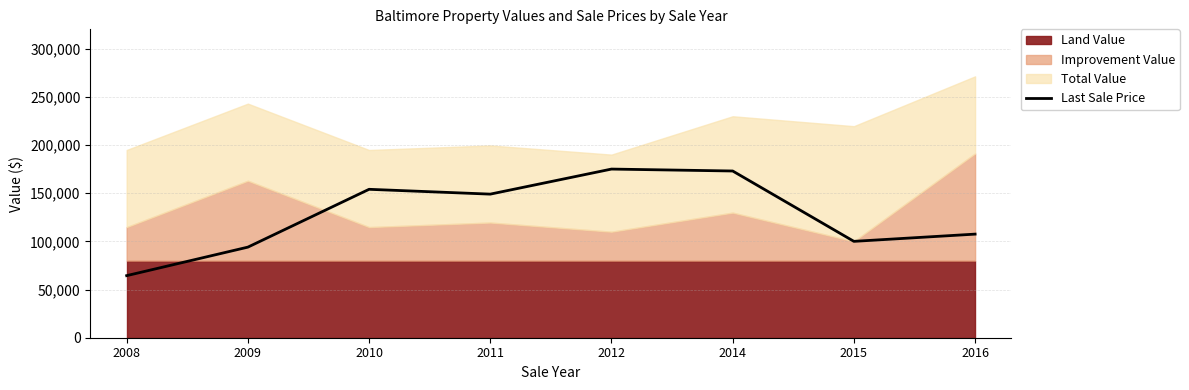

Reading left to right, what are all the values shown in this chart?

2008=64419	2009=94000	2010=154000	2011=149000	2012=175000	2014=173000	2015=100000	2016=107500